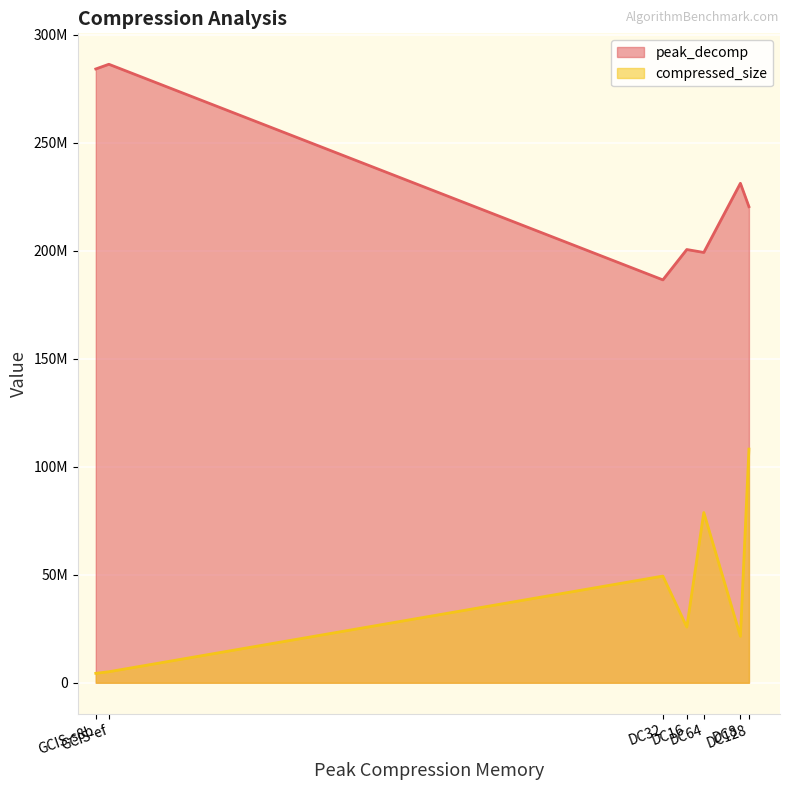

At which category does peak_decomp reach its first local valley?

DC32